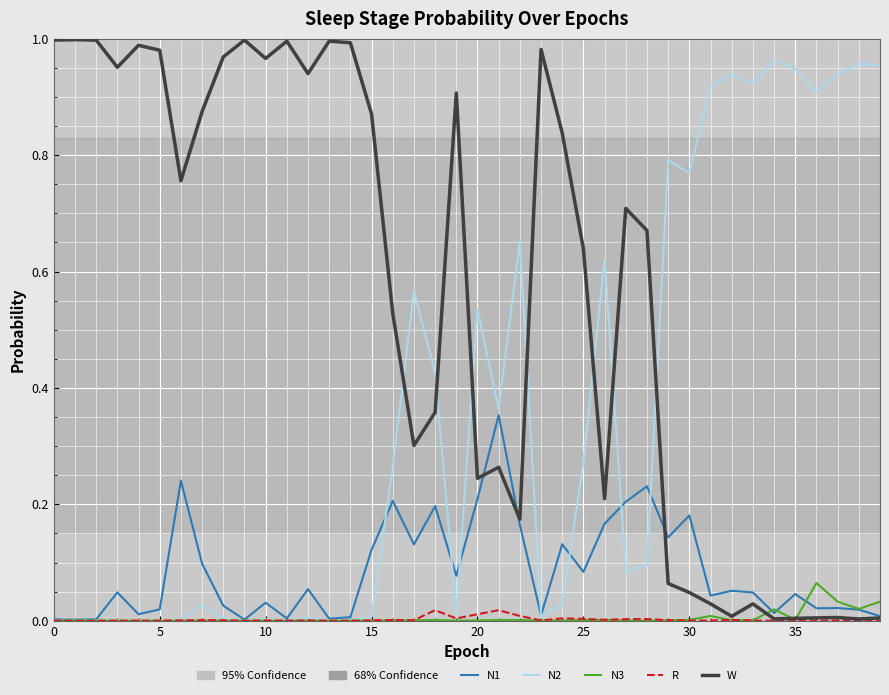

Which series has the largest total across all categories?

W